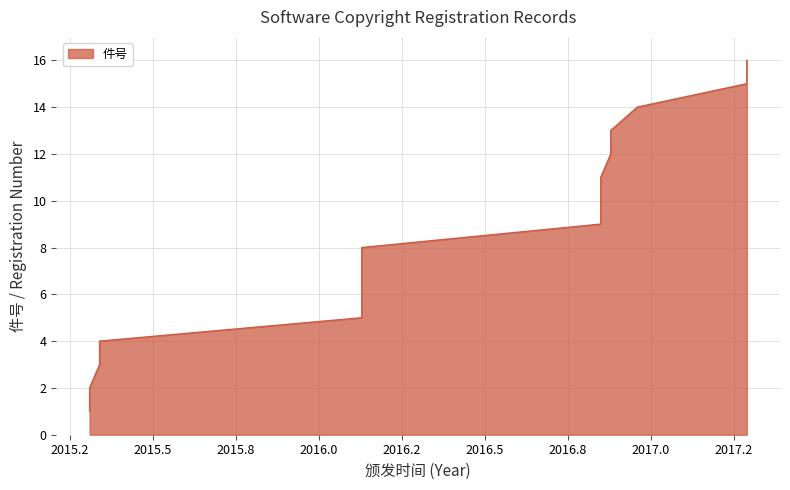

Is it true that the value at 2016-11-08 is 13?

False